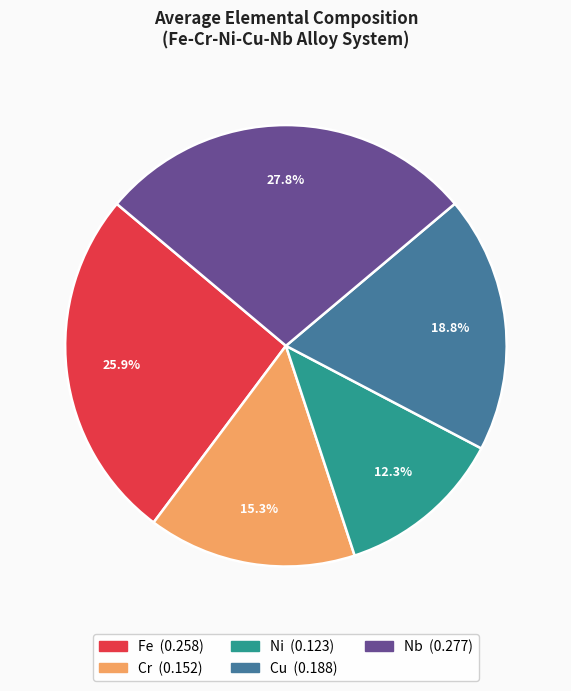

Rank the categories by value from lowest to highest.

Ni, Cr, Cu, Fe, Nb